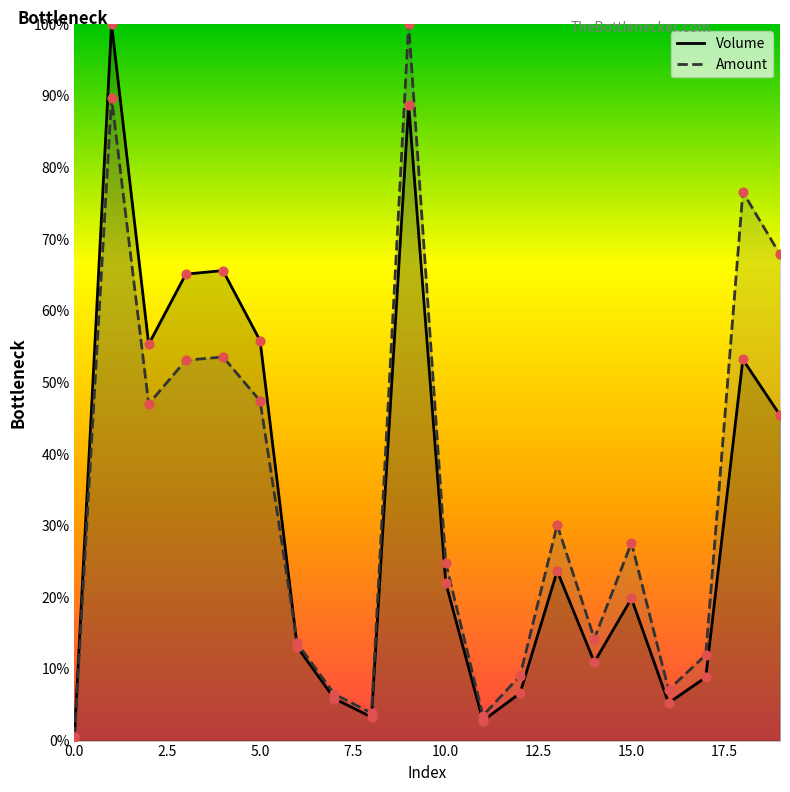

What are all the series names shown in the legend?

Volume, Amount